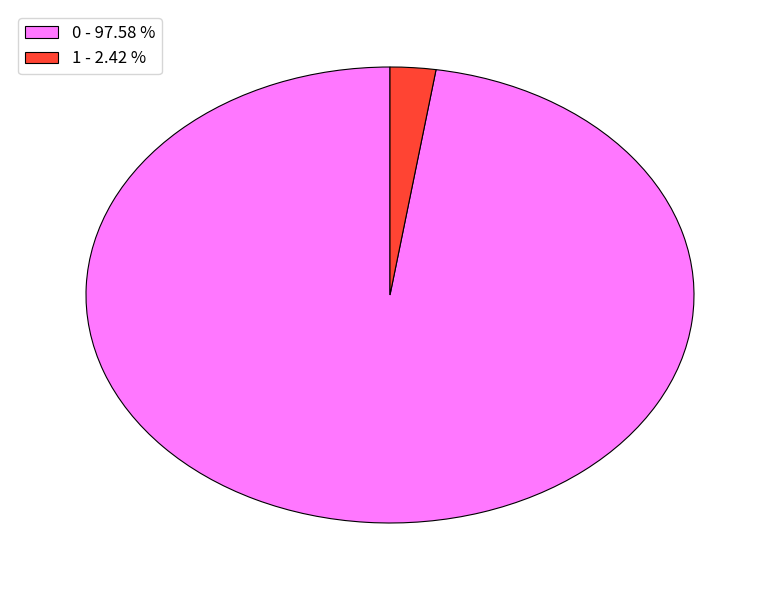

Which category has the smallest portion of the pie?

1